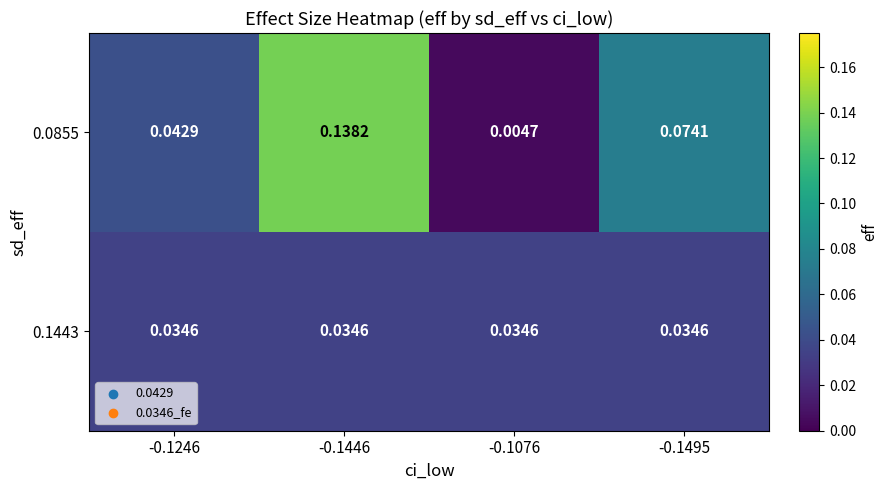

At how many categories does at least one series exceed 0?

4